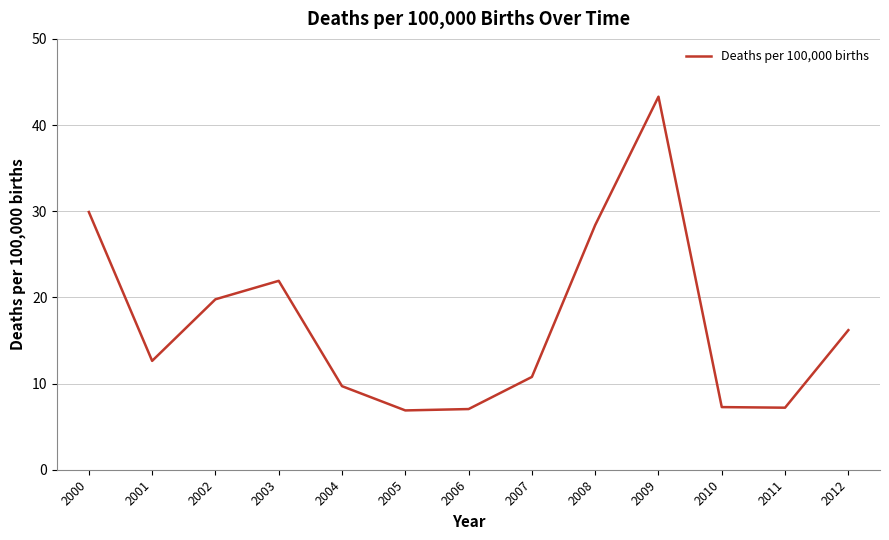

The chart shows a value of 7.0 at 2006. True or false?

True